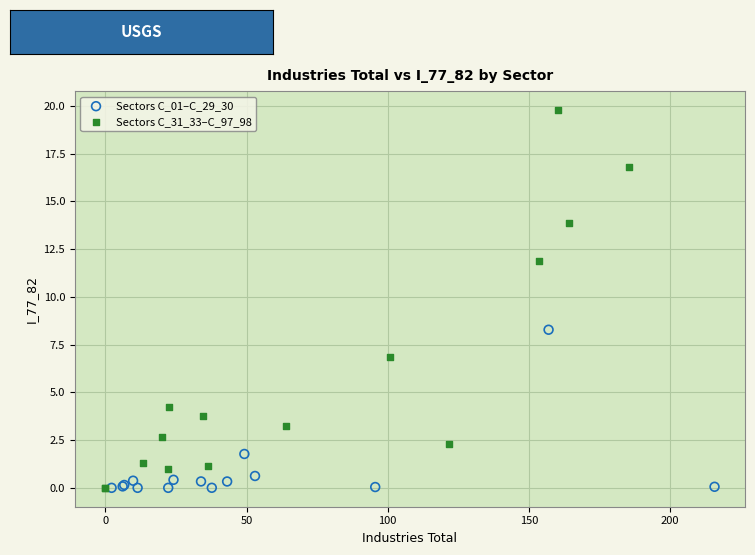

Which series reaches the maximum Y coordinate?

Sectors C_31_33–C_97_98